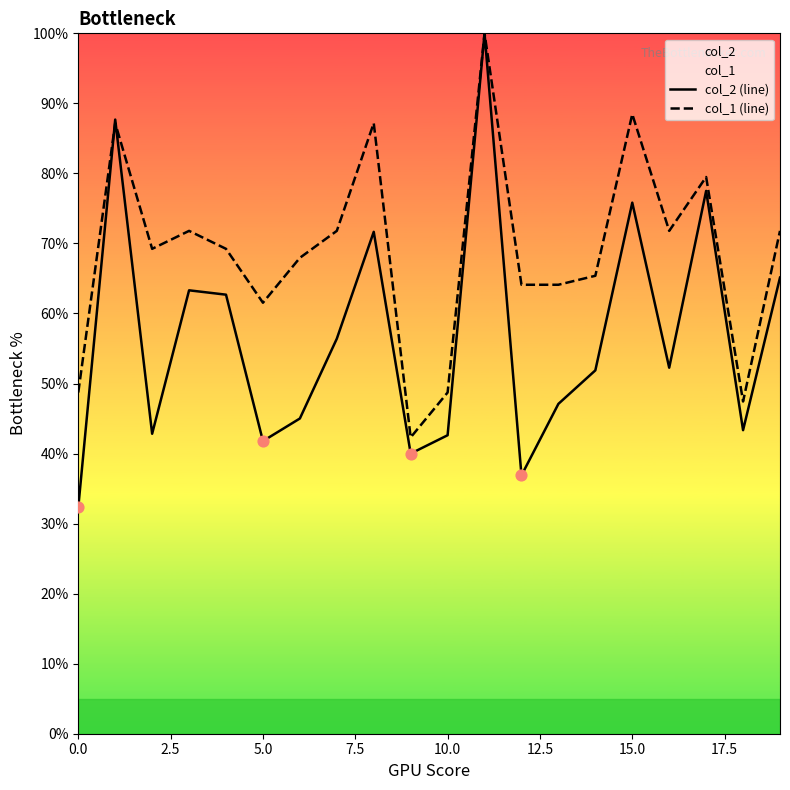

Which series reaches the minimum Y coordinate?

col_2 (line)